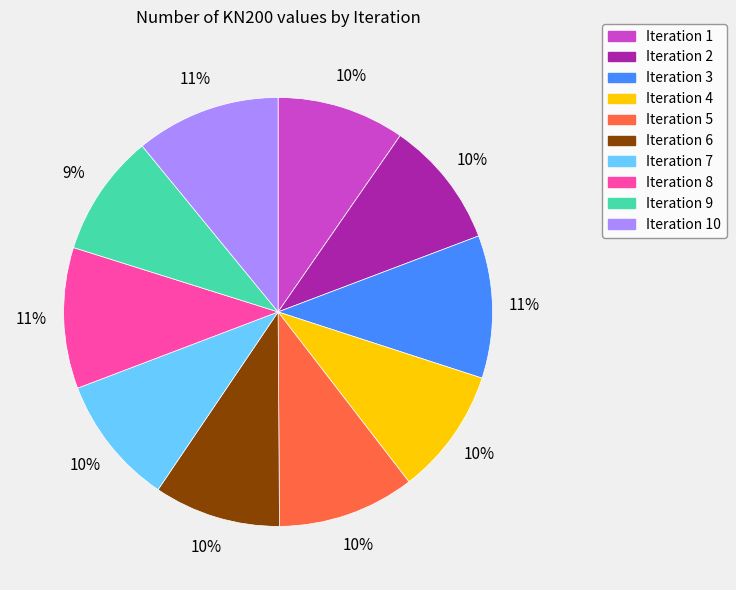

Does any single category account for the majority?

No